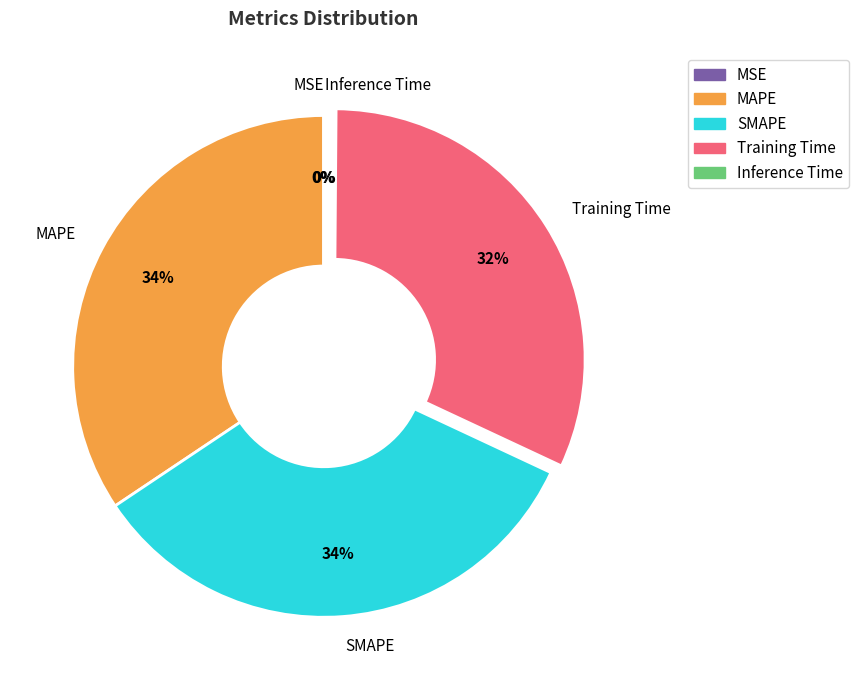

To the nearest percent, what is the average slice percentage?

20%